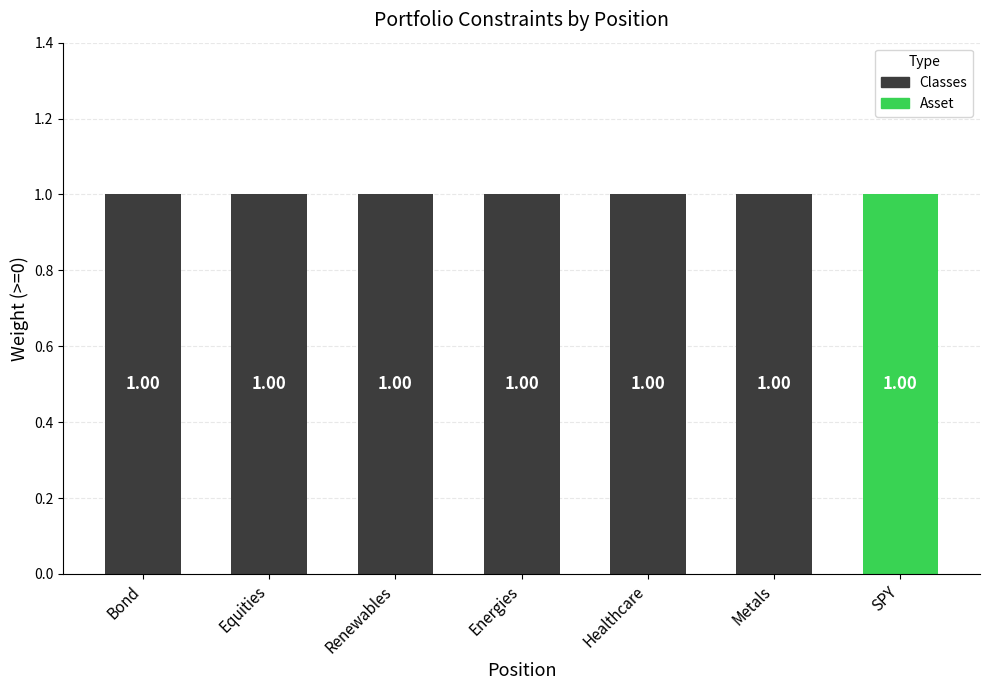

What is the sum of all Classes values?

6